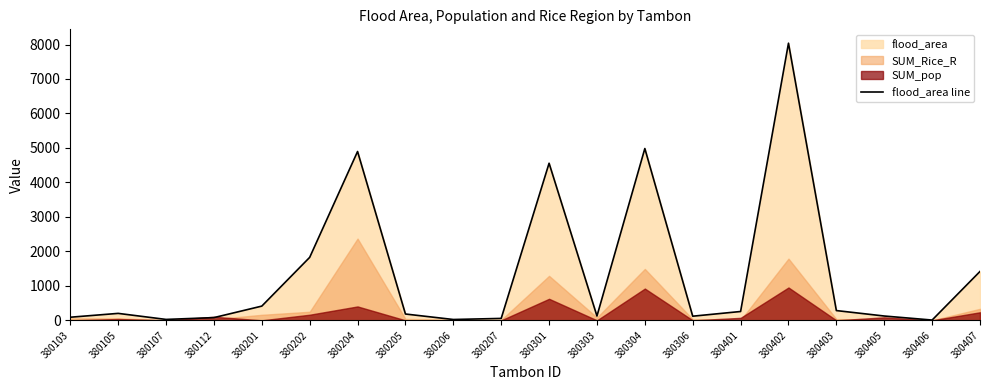

The chart shows a value of 32.4 at 380206. True or false?

False